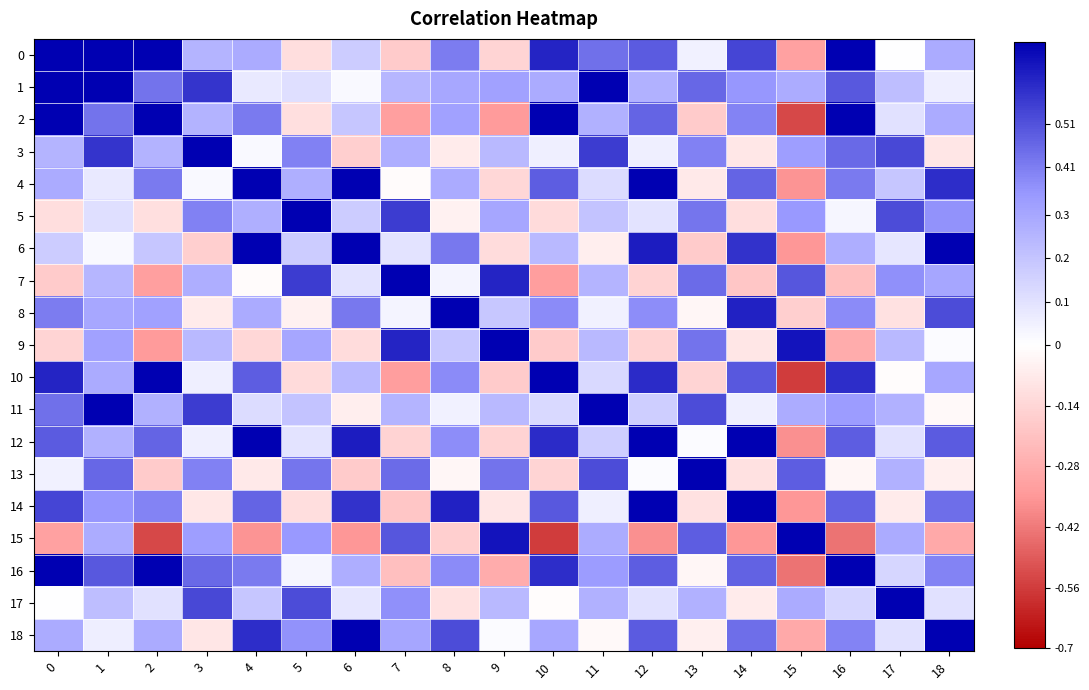

Between 10 and 15, which series saw the biggest shift?

10